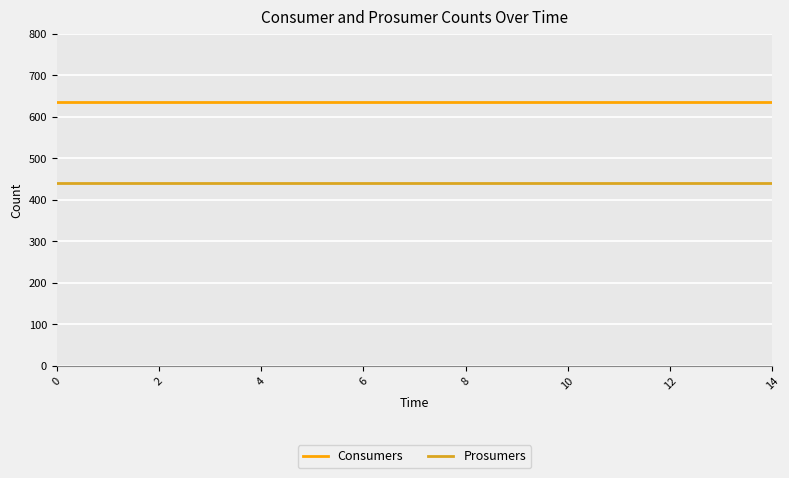

Reading left to right, extract all data points from this chart.

Consumers: 635	635	635	635	635	635	635	635	635	635	635	635	635	635	635
Prosumers: 440	440	440	440	440	440	440	440	440	440	440	440	440	440	440